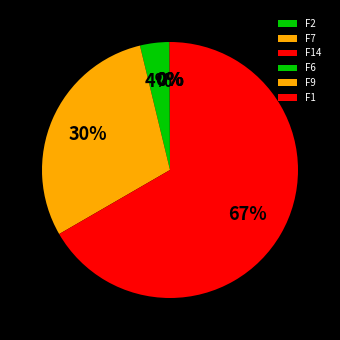

Do F14 and F2 together represent more than half of the pie?

No